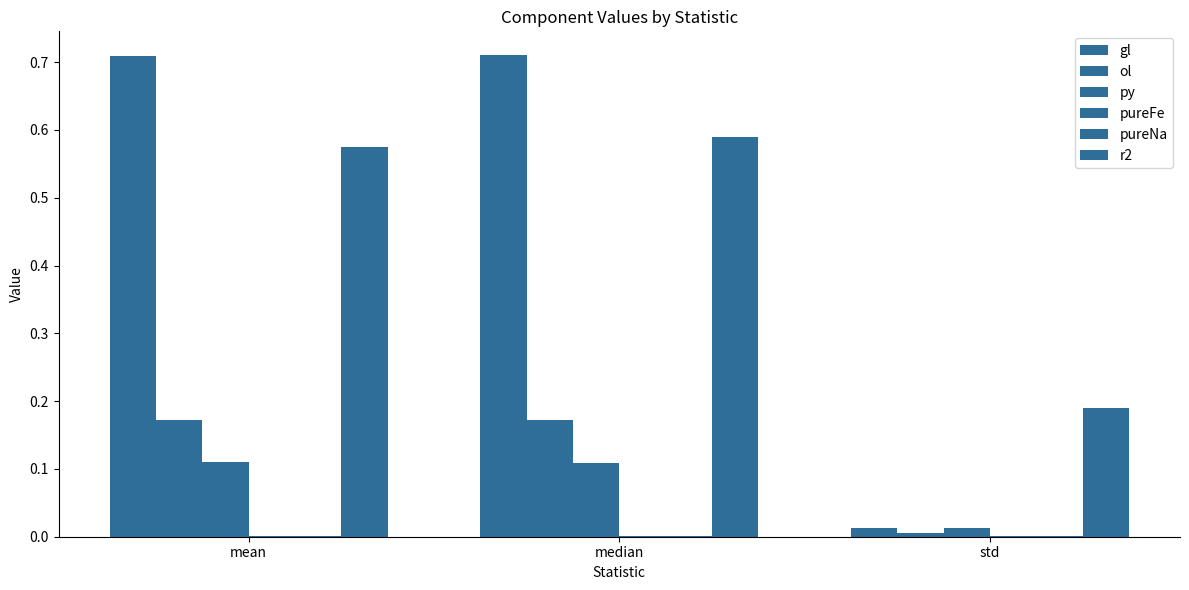

How many categories are shown in the chart?

3